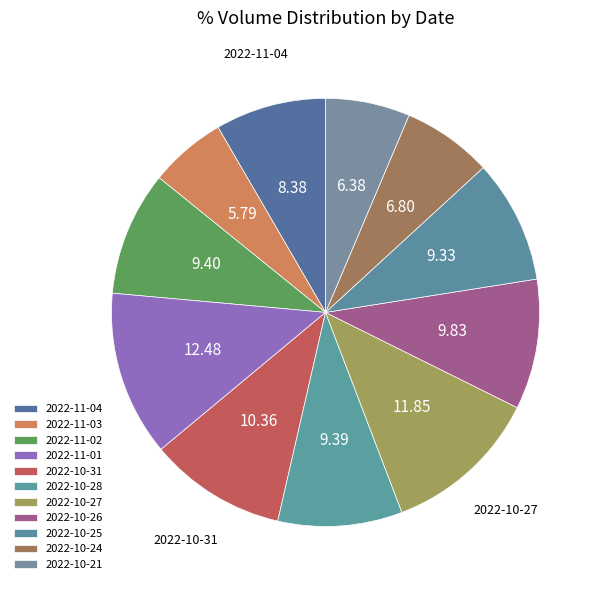

Count the number of slices in the pie.

11